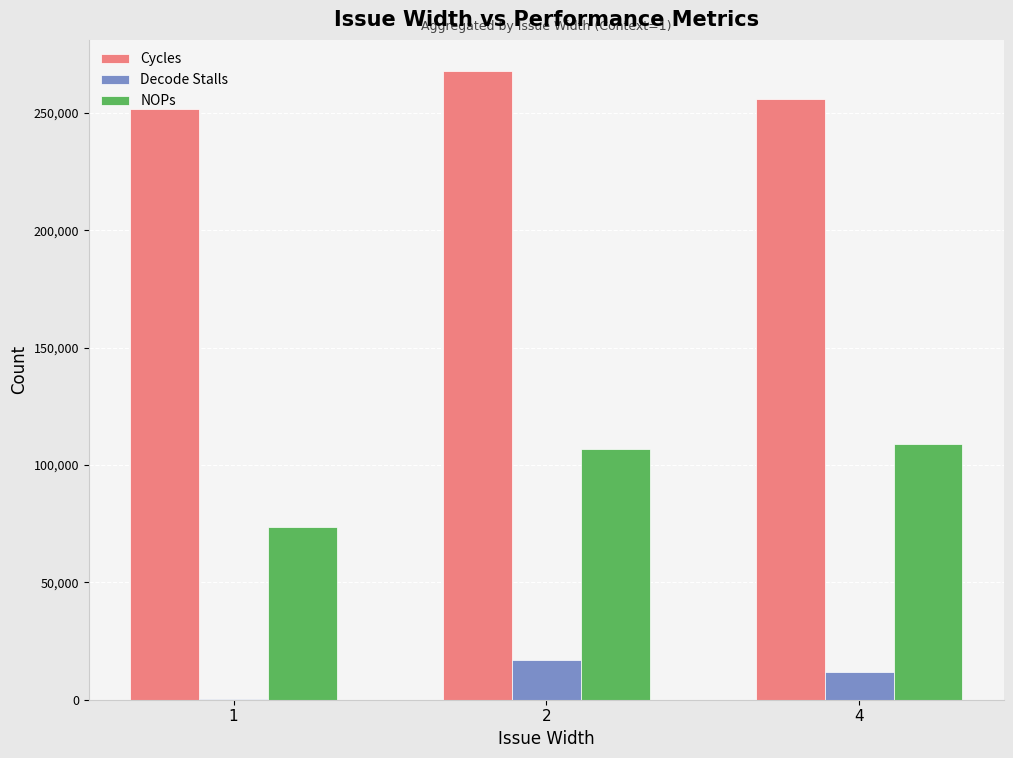

Between 1 and 4, which series saw the biggest shift?

NOPs